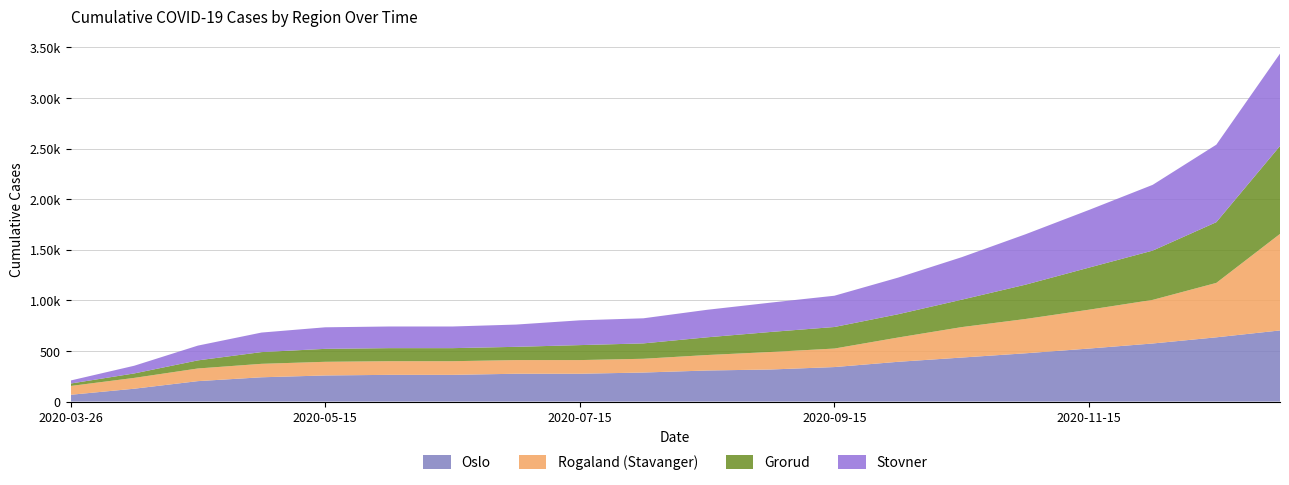

Reading right to left, what are all the values shown in this chart?

Oslo: 703	635	574	524	477	435	393	341	317	307	287	275	275	264	264	258	240	202	127	67
Rogaland (Stavanger): 954	538	431	384	339	301	240	183	173	153	136	135	135	135	135	135	133	125	107	87
Grorud: 869	600	487	416	339	271	230	213	198	175	152	148	131	129	129	128	116	80	44	24
Stovner: 913	766	650	570	498	420	362	309	290	272	248	245	220	214	214	213	193	146	76	30